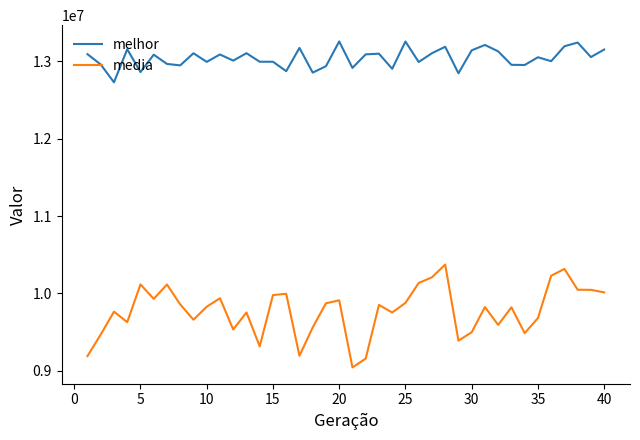

True or false: media and melhor cross at least once.

False